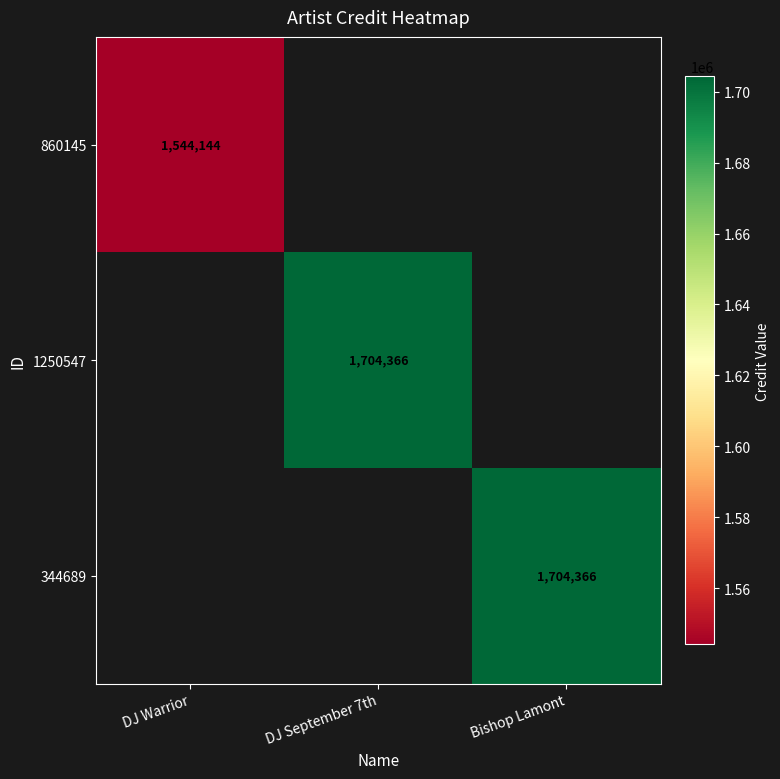

The value of 860145 at DJ Warrior is 1544144. True or false?

True